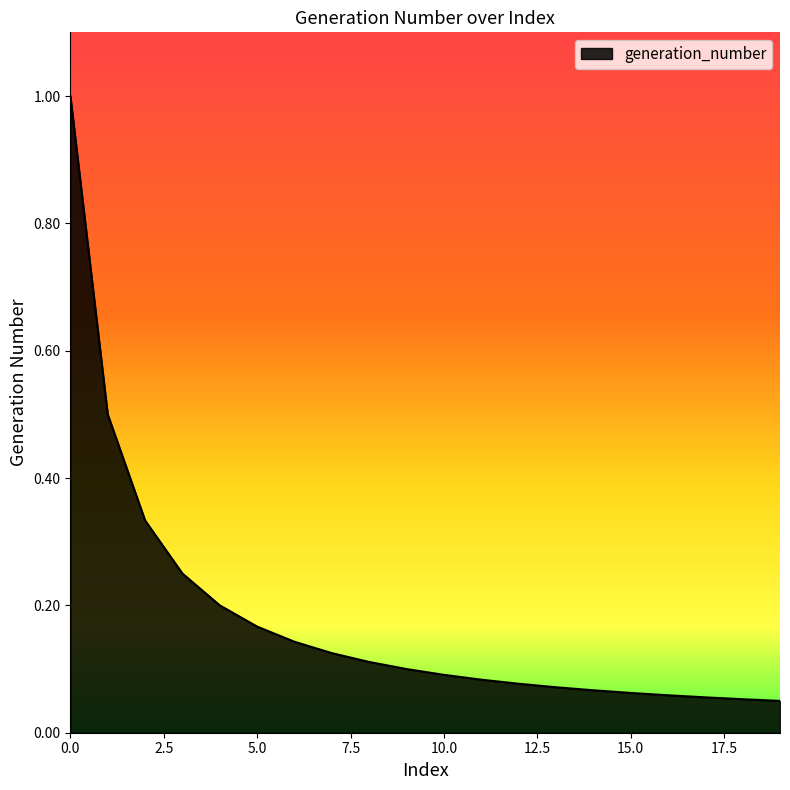

What is the greatest value displayed?

1.0